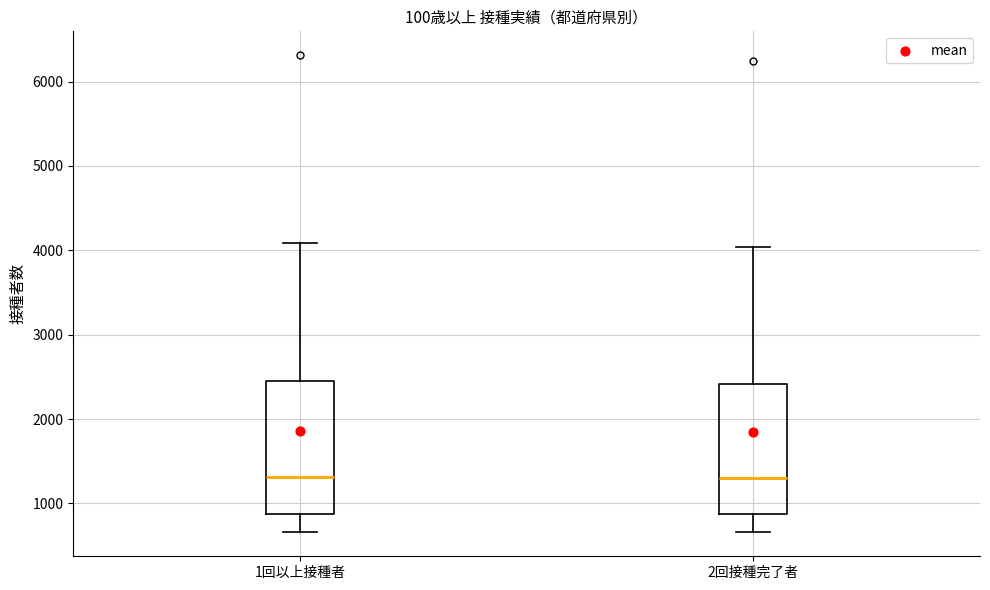

Reading left to right, read every box against the y-axis: the position of its median line, the range the box covers, and the ends of its whiskers. The values are not printed on the chart, so give them approximately, as read against the axis.

1回以上接種者: median 1300, box 900 to 2400, whiskers 700 to 4100
2回接種完了者: median 1300, box 900 to 2400, whiskers 700 to 4000